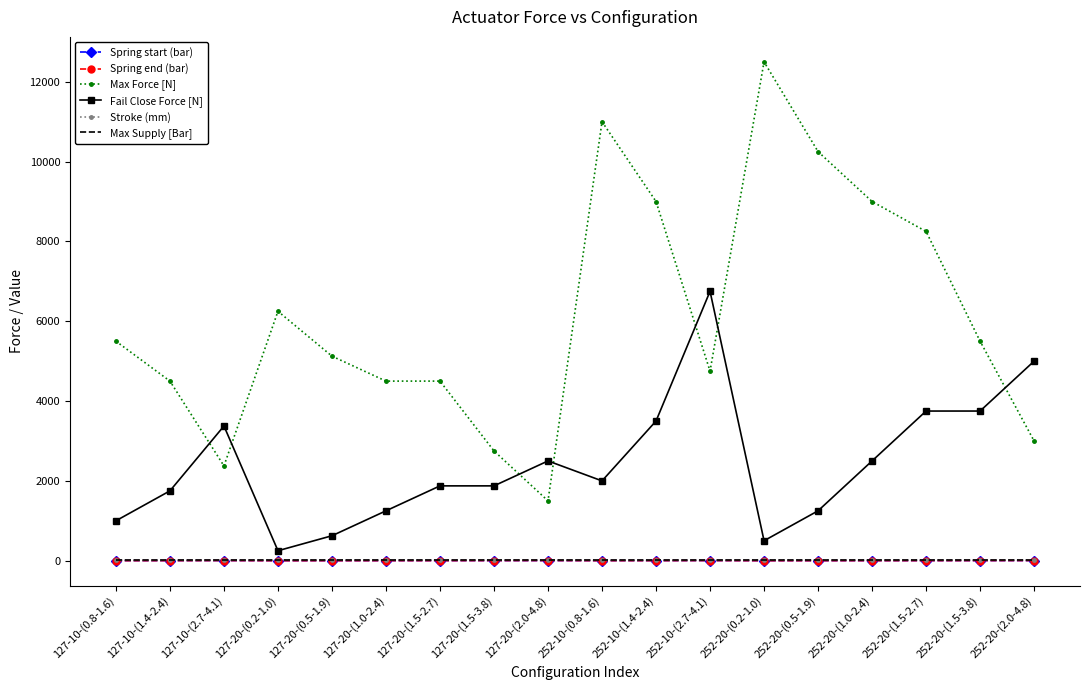

Read the Max Force [N] value at 252-20-(2.0-4.8).

3000.0